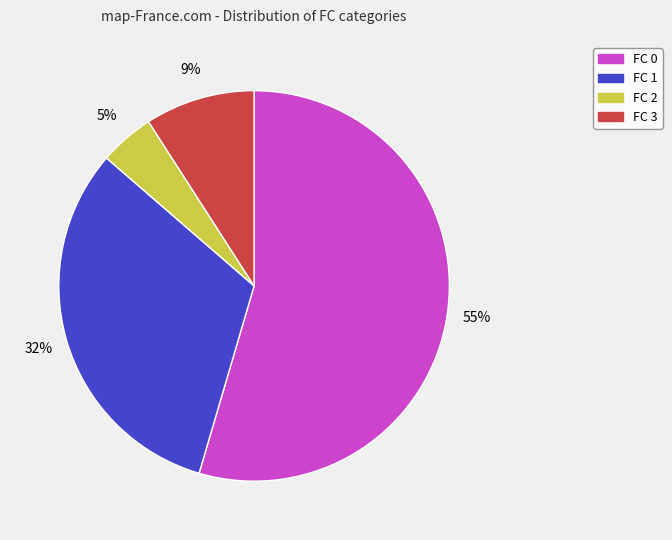

Is there a majority slice in this chart?

Yes